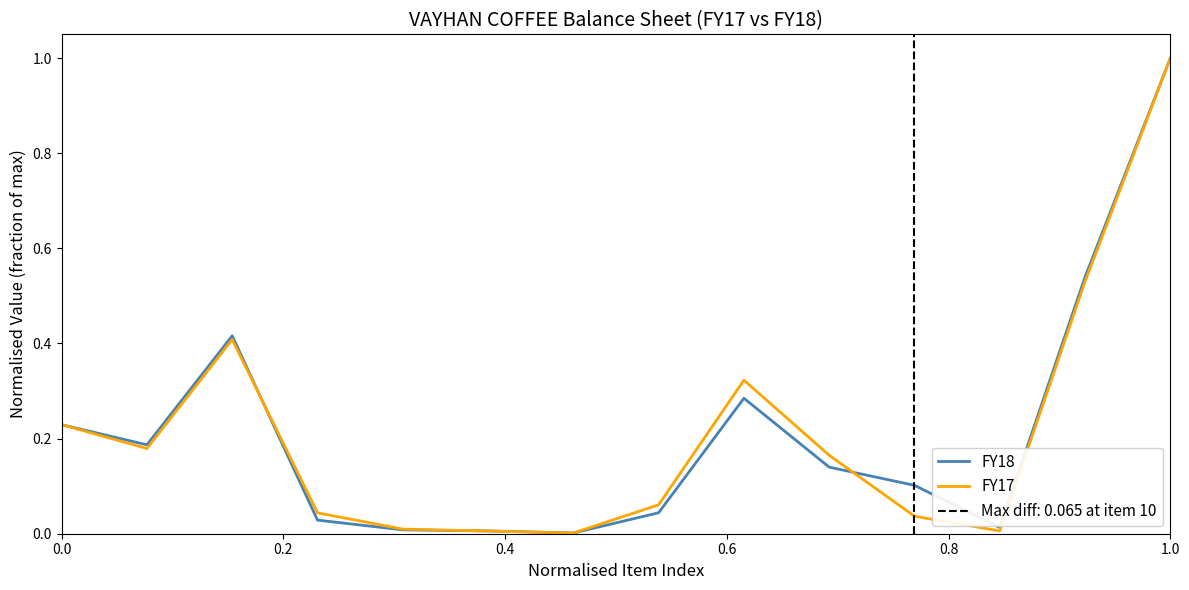

Is it true that FY18 equals 0.1 at 0.0?

False